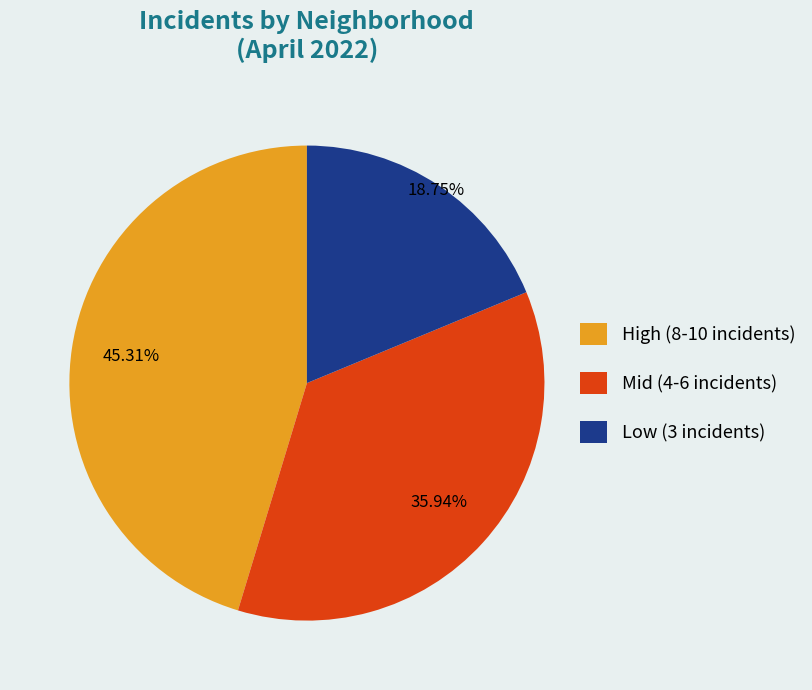

Approximately how many times larger is the value at Low (3 incidents) compared to Mid (4-6 incidents)?

0.5